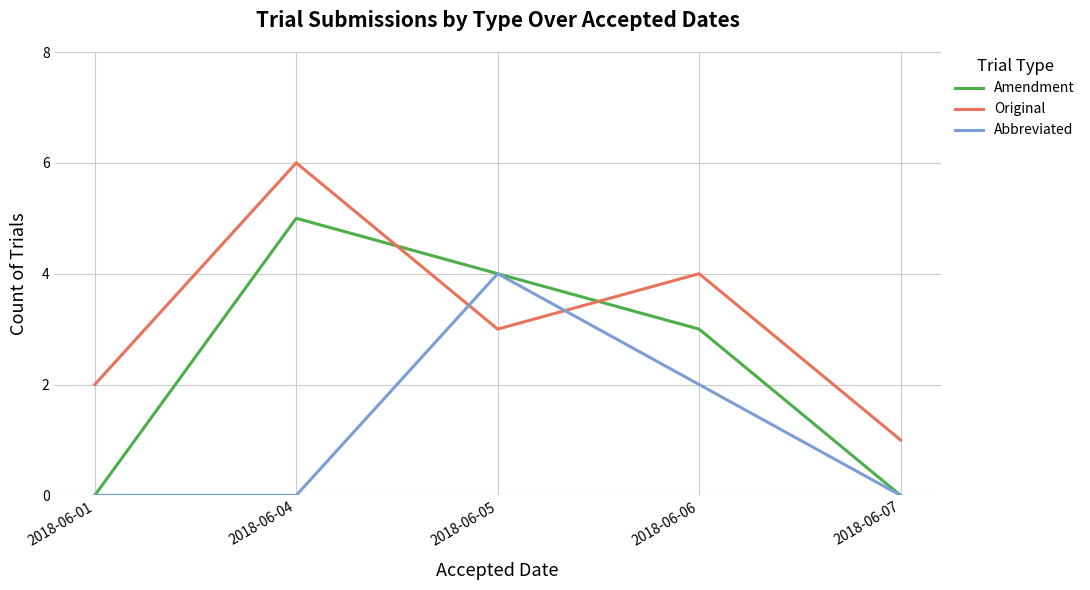

What is the total value across all series at 2018-06-05?

11